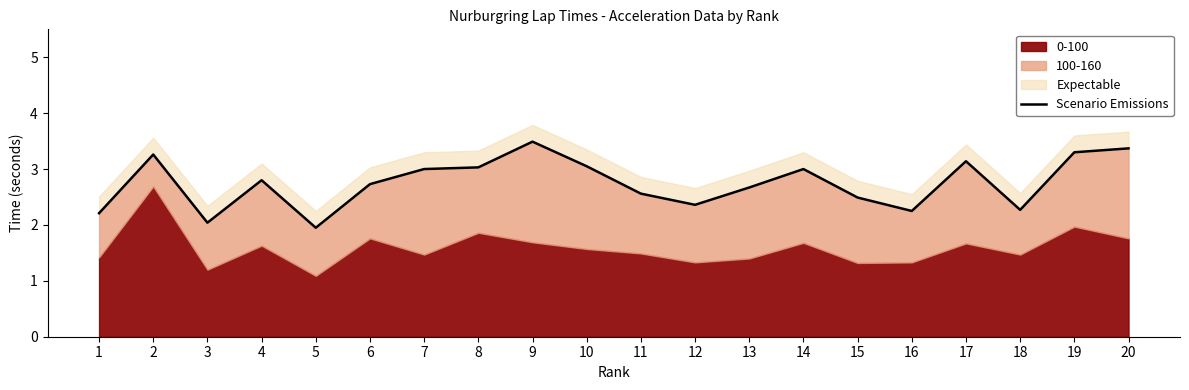

Reading right to left, transcribe all the data shown in this chart.

20=3.4	19=3.3	18=2.3	17=3.1	16=2.2	15=2.5	14=3.0	13=2.7	12=2.4	11=2.6	10=3.0	9=3.5	8=3.0	7=3.0	6=2.7	5=1.9	4=2.8	3=2.0	2=3.3	1=2.2